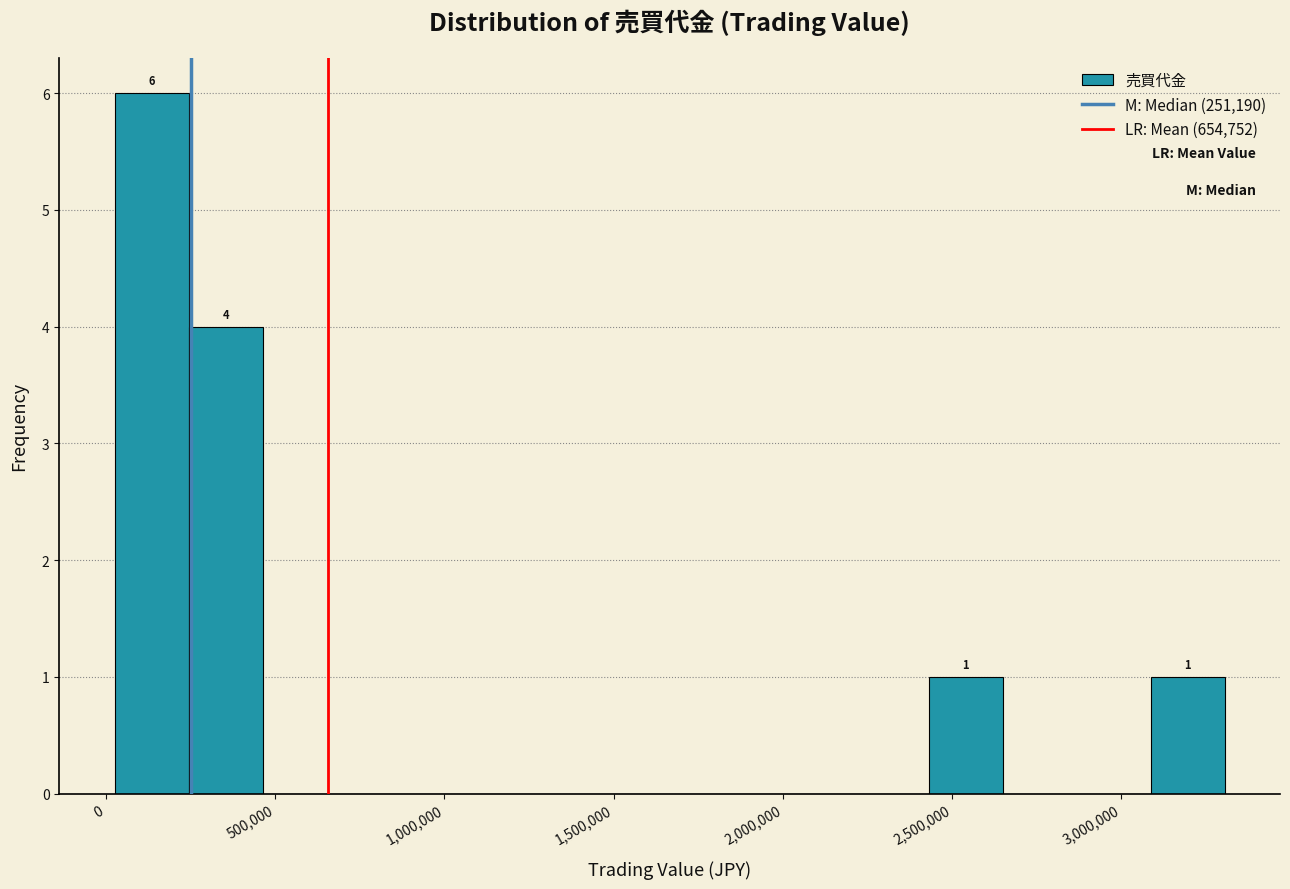

Over which range of the x-axis is the bar tallest?

50000 to 250000